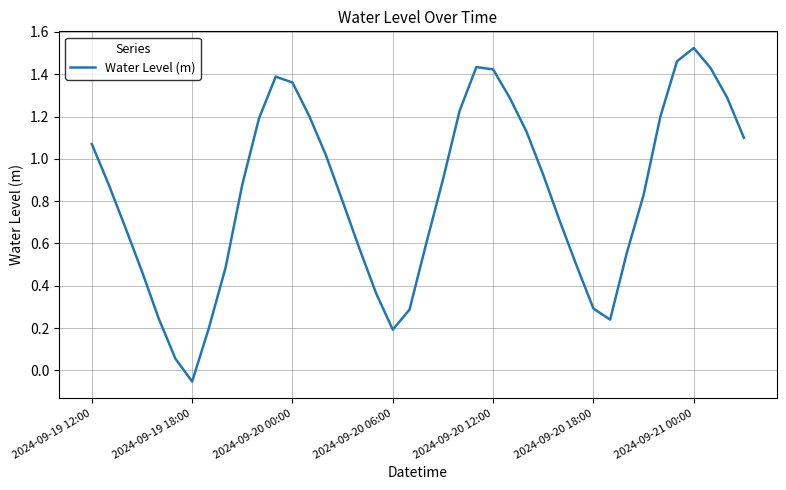

What is the difference between the maximum and minimum values?

1.6